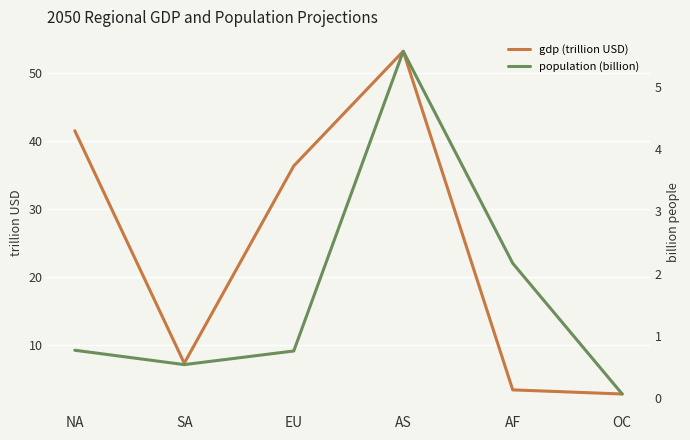

What is the difference between the second highest and minimum values in the gdp (trillion USD) series?

38.7